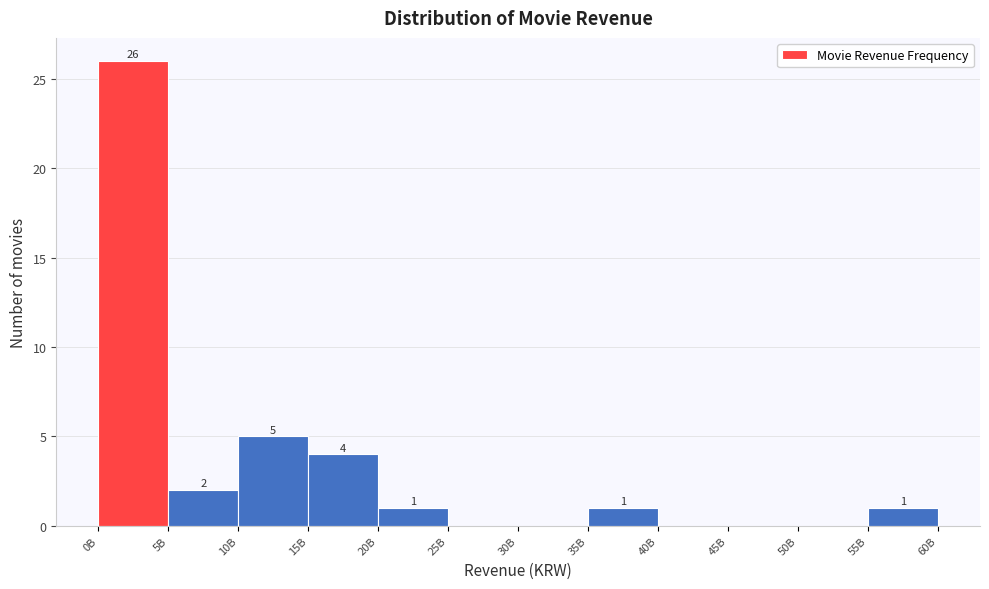

Reading left to right, extract all data points from this chart.

0B=26	5B=2	10B=5	15B=4	20B=1	25B=0	30B=0	35B=1	40B=0	45B=0	50B=0	55B=1